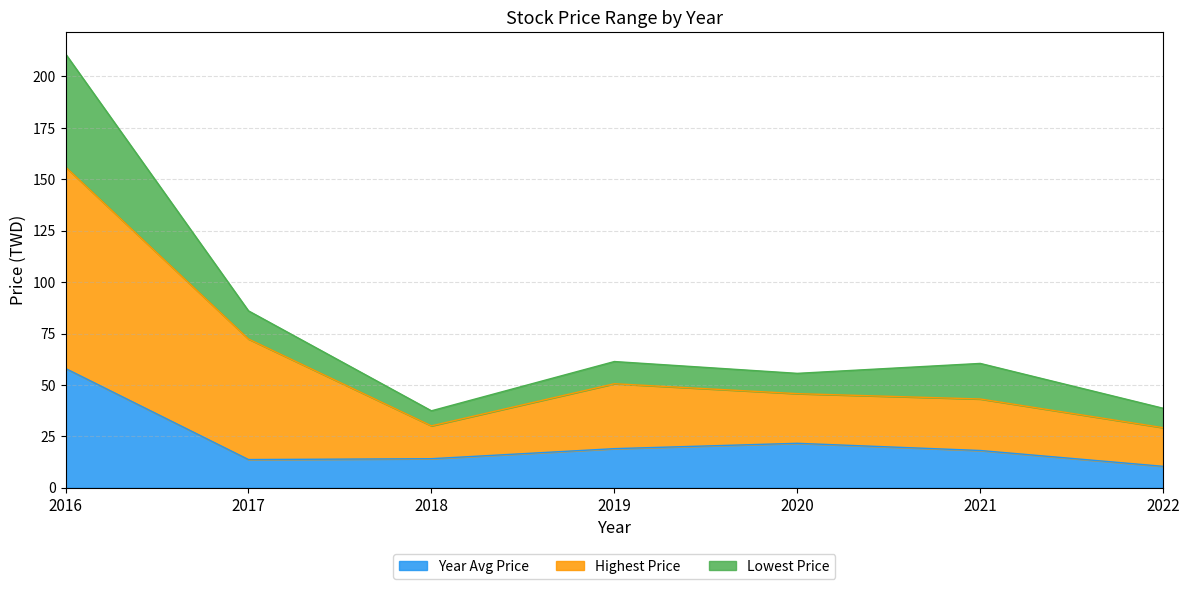

What is the minimum value for Year Avg Price?

10.4